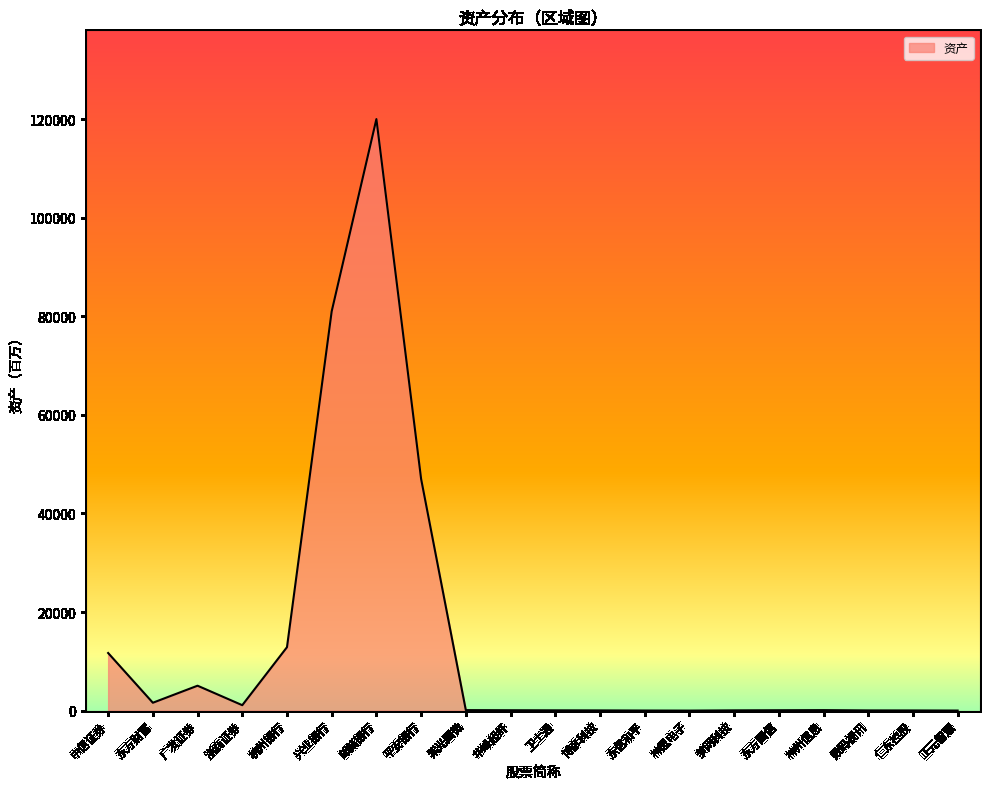

What is the maximum value shown in the chart?

120000